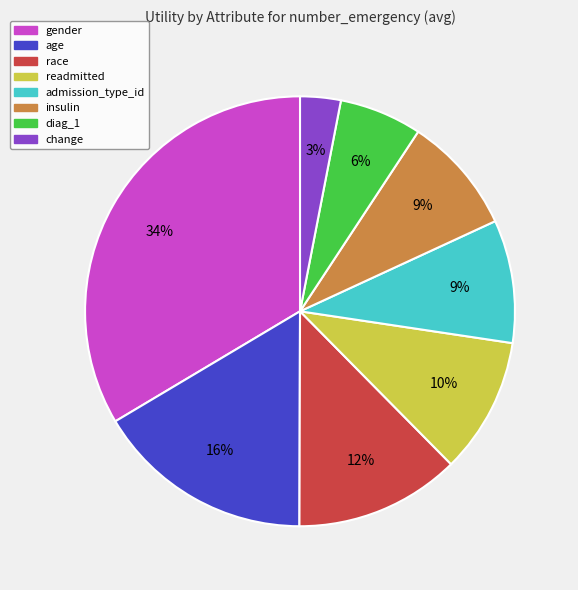

The race slice represents 12% of the pie. True or false?

True